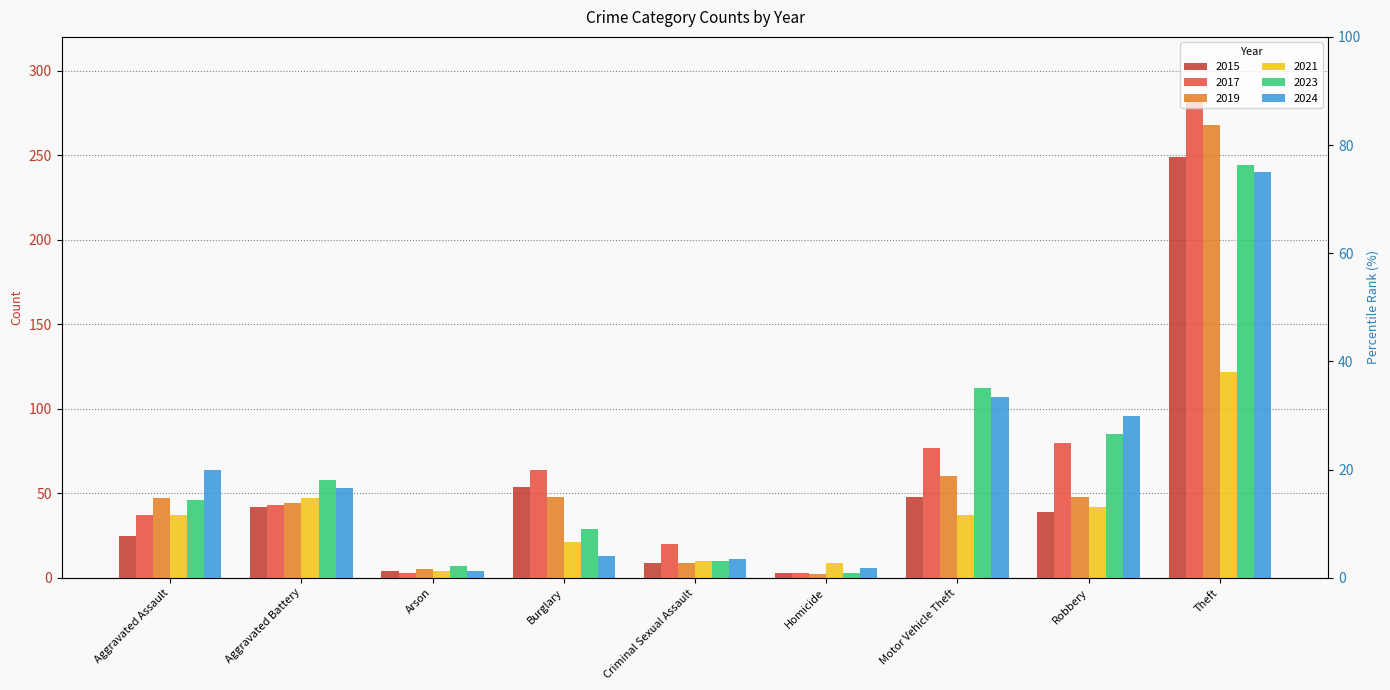

What are all the series names shown in the legend?

2015, 2017, 2019, 2021, 2023, 2024